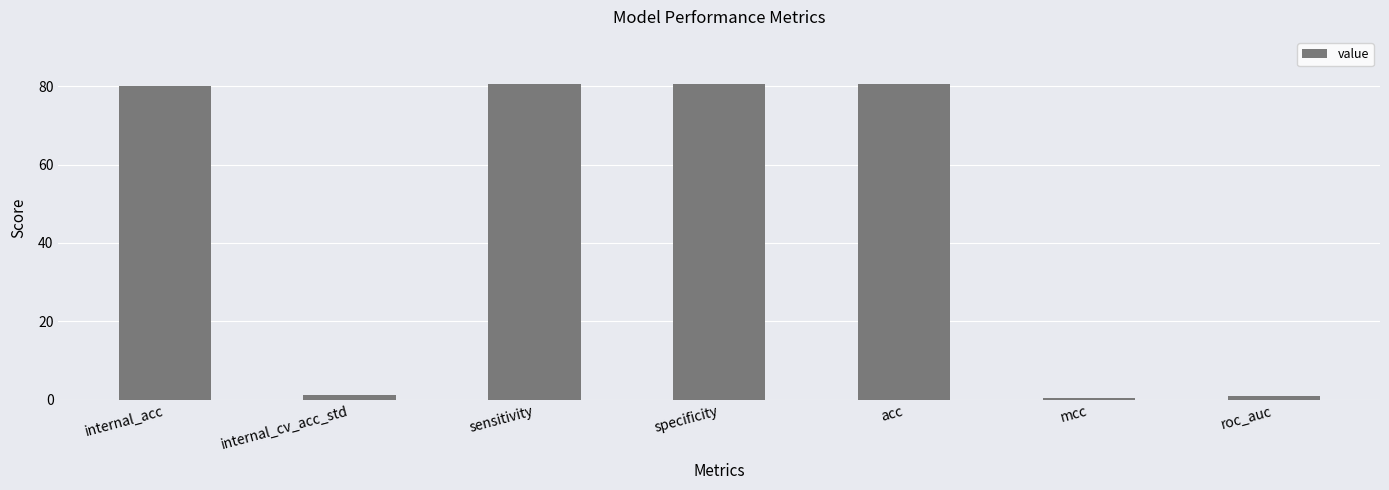

Which has a higher value, roc_auc or acc?

acc